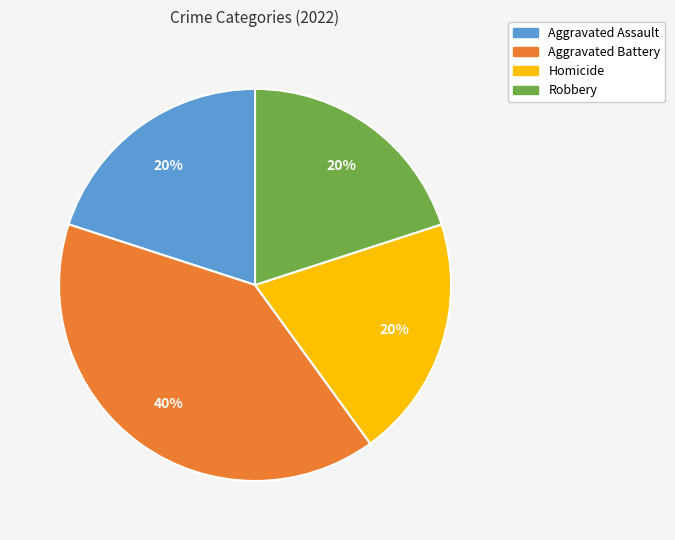

Is the sum of Aggravated Assault and Robbery greater than half?

No